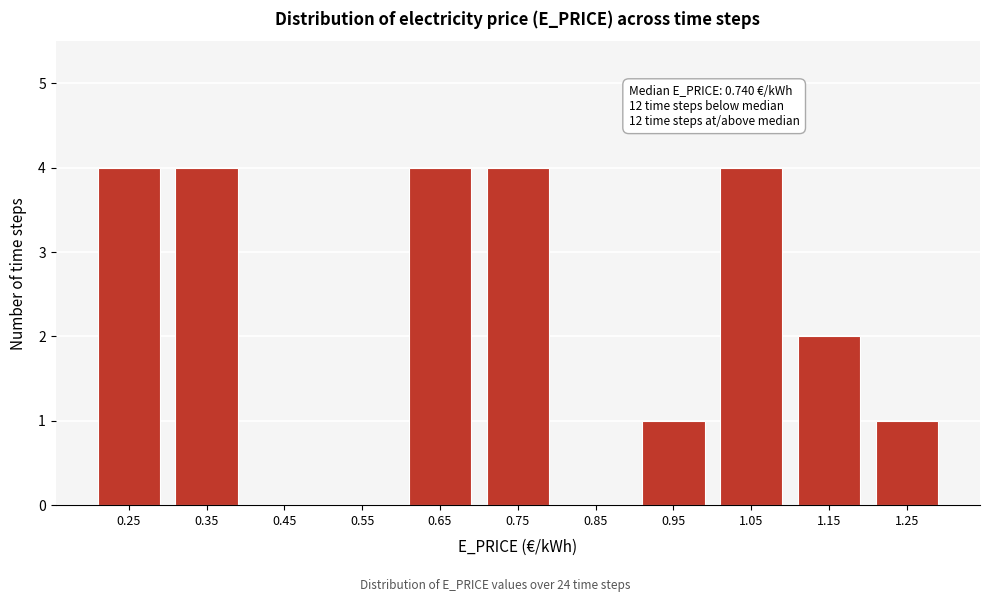

Reading left to right, extract all data points from this chart.

0.25=4	0.35=4	0.45=0	0.55=0	0.65=4	0.75=4	0.85=0	0.95=1	1.05=4	1.15=2	1.25=1